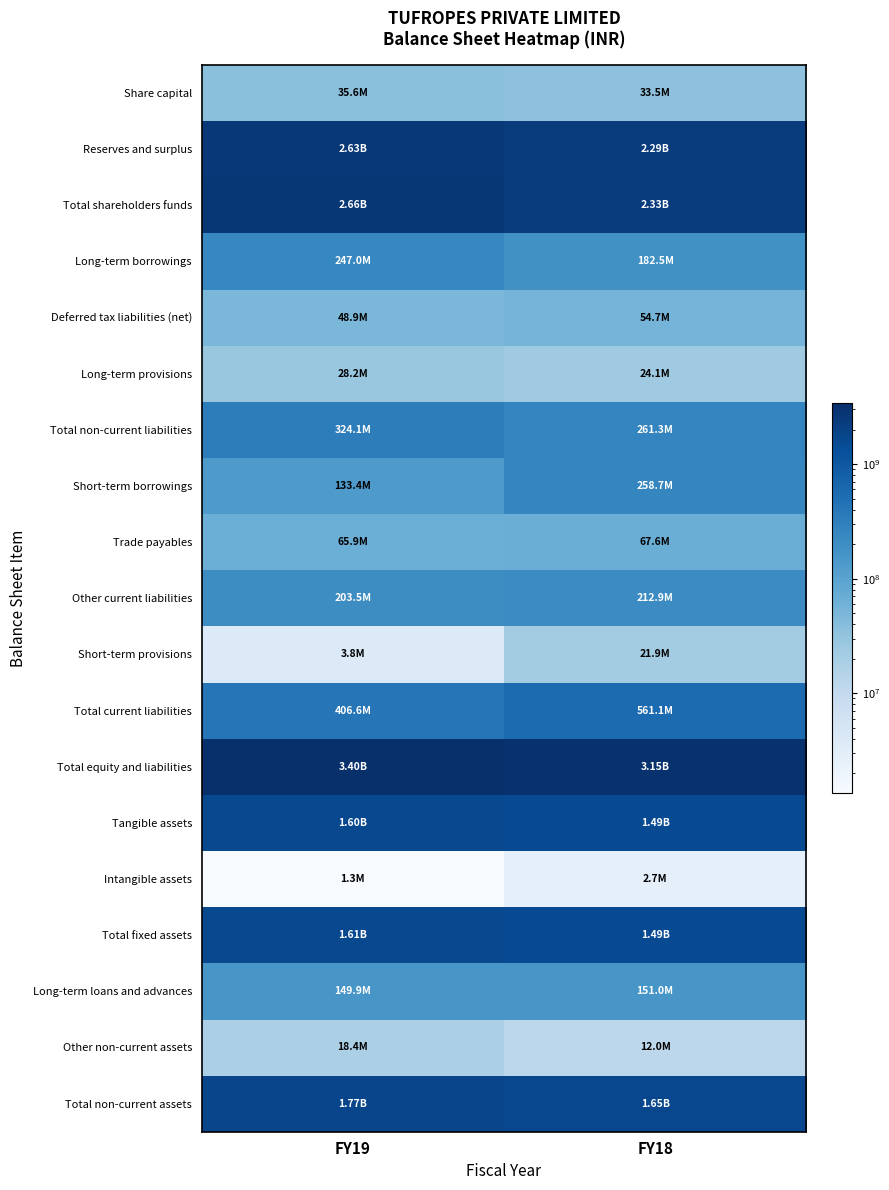

Count the number of data series in this chart.

19